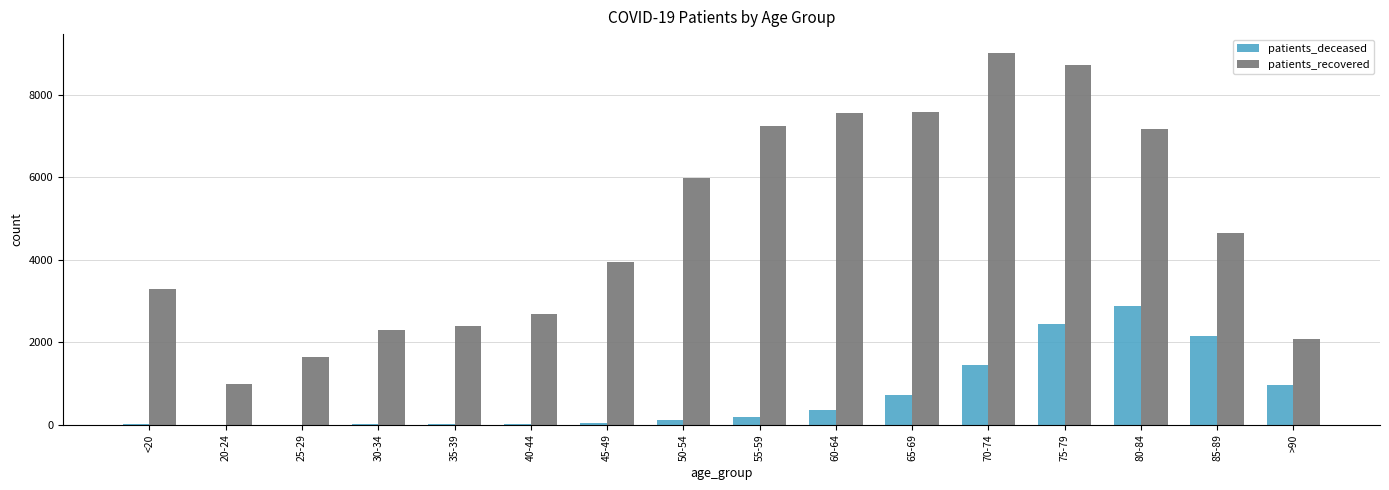

Where is patients_recovered nearest to the value 5001?

85-89